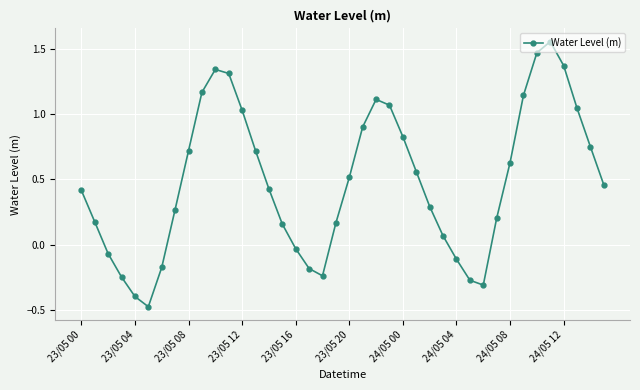

True or false: there are more than 2 points higher than both neighbors.

True